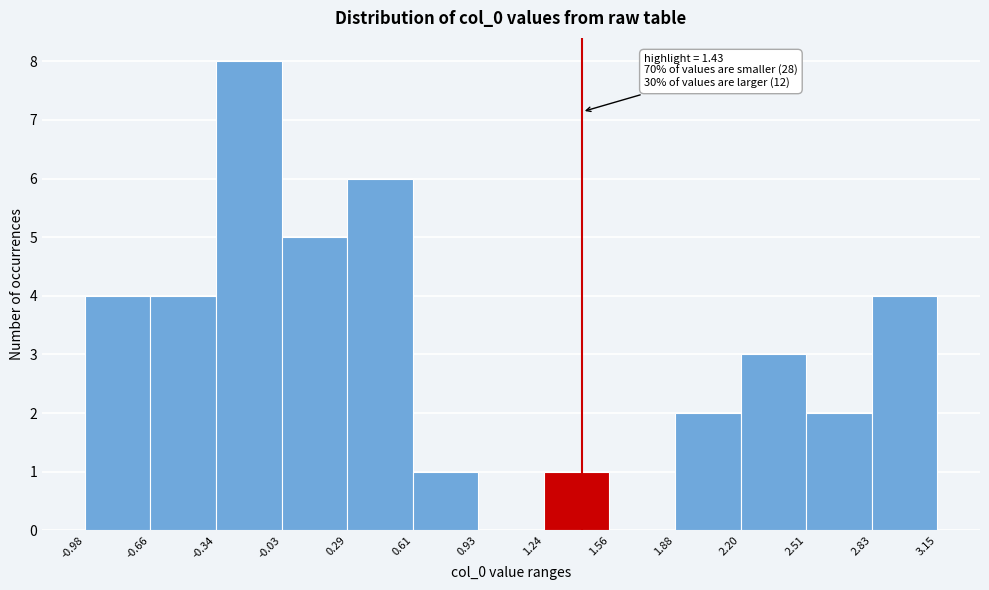

Over which range of the x-axis is the bar tallest?

-0.34 to -0.03